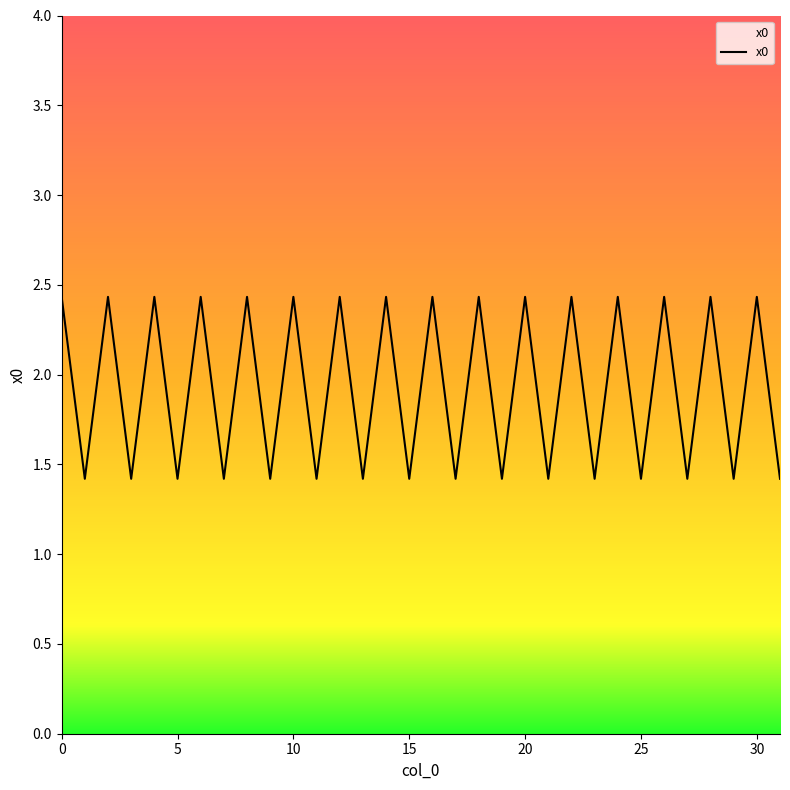

What is the maximum value shown in the chart?

2.4